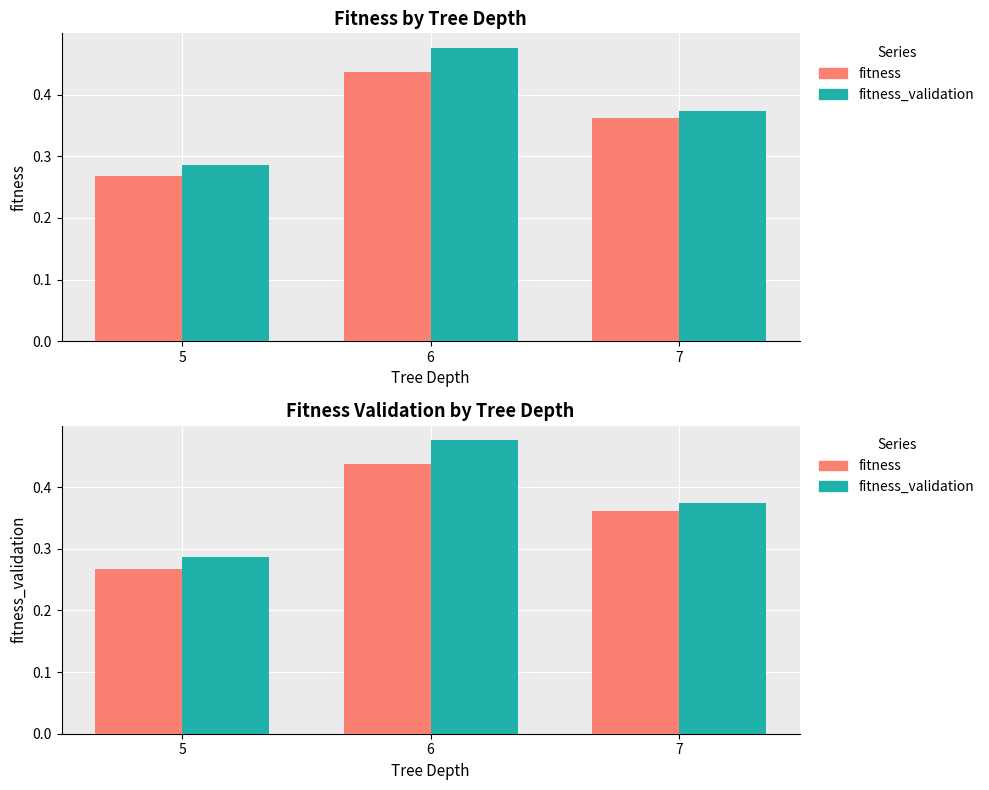

List the series in order of their peak value, lowest first.

fitness, fitness_validation